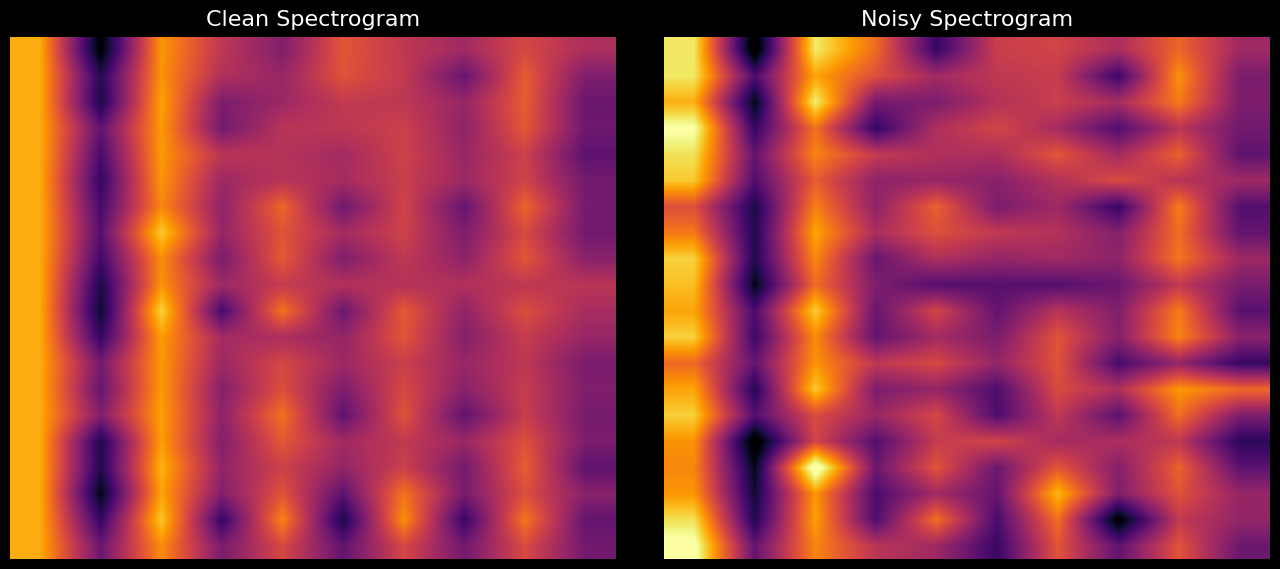

At how many categories does at least one series exceed -1?

10